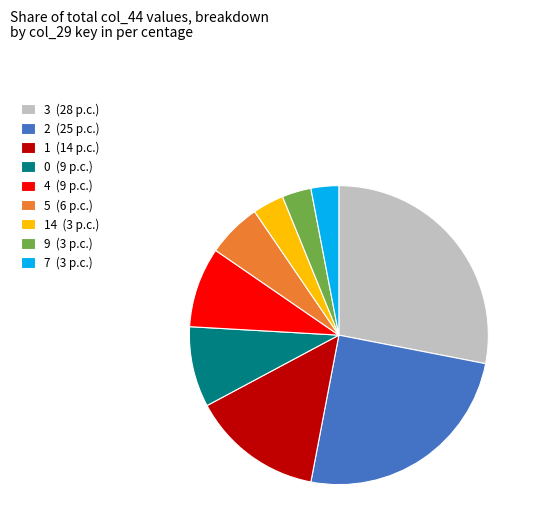

Does 14 (3 p.c.) represent more than half of the total?

No